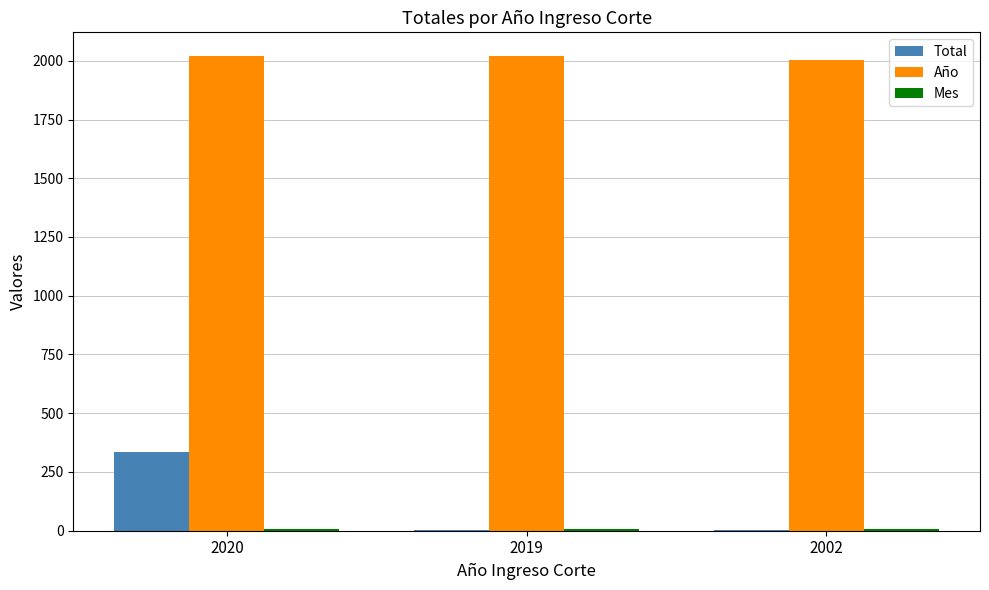

What is the sum of all Año values?

6041